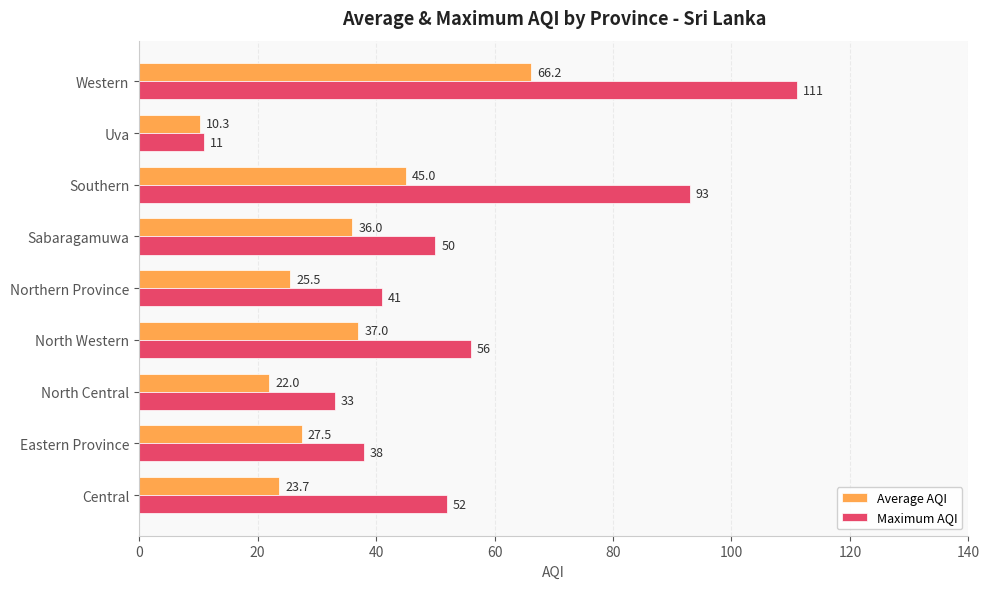

Which series has the largest range (max minus min)?

Maximum AQI